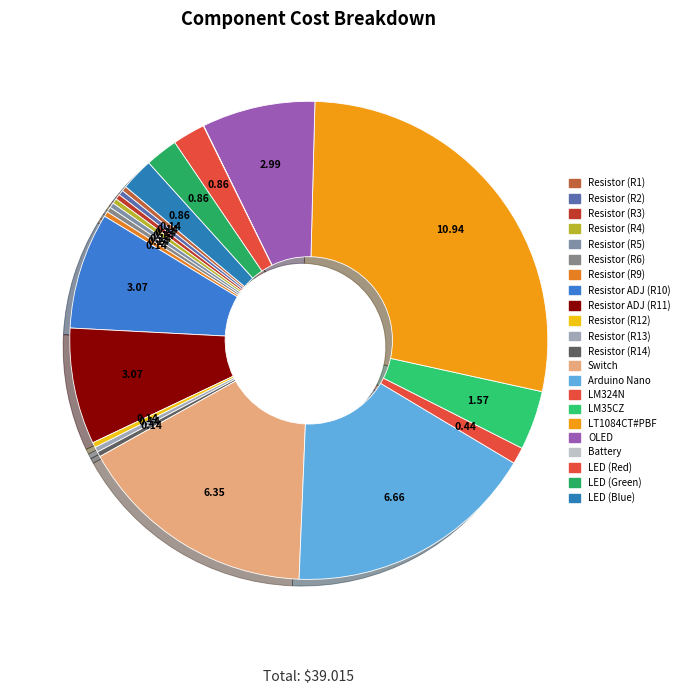

How many segments does this pie chart have?

22